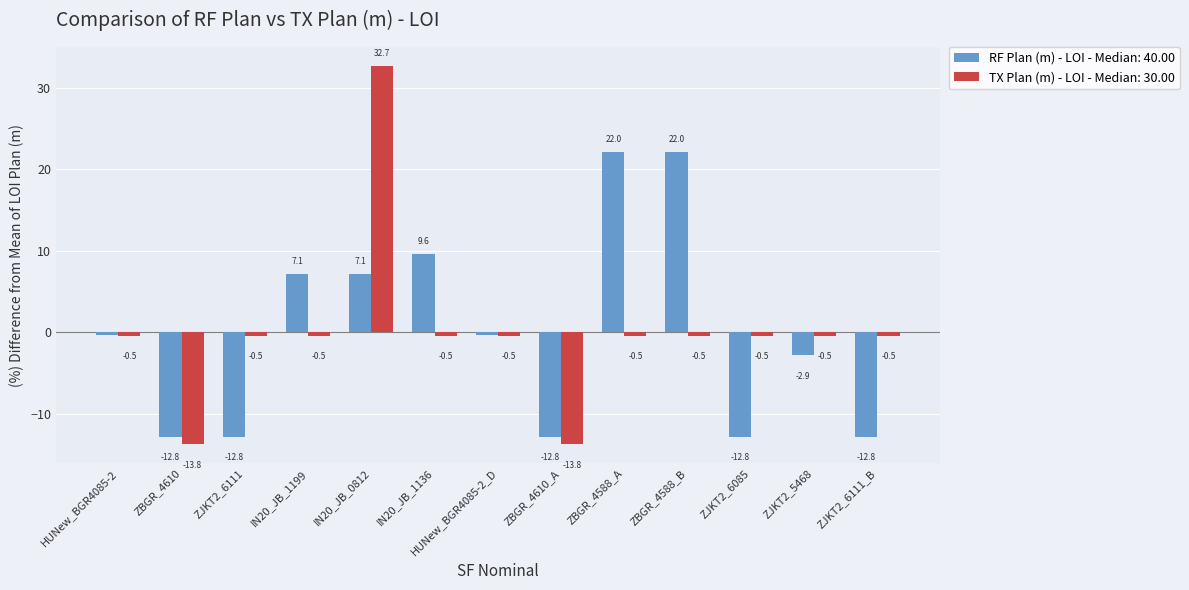

At which category is the sum across all series the highest?

IN20_JB_0812